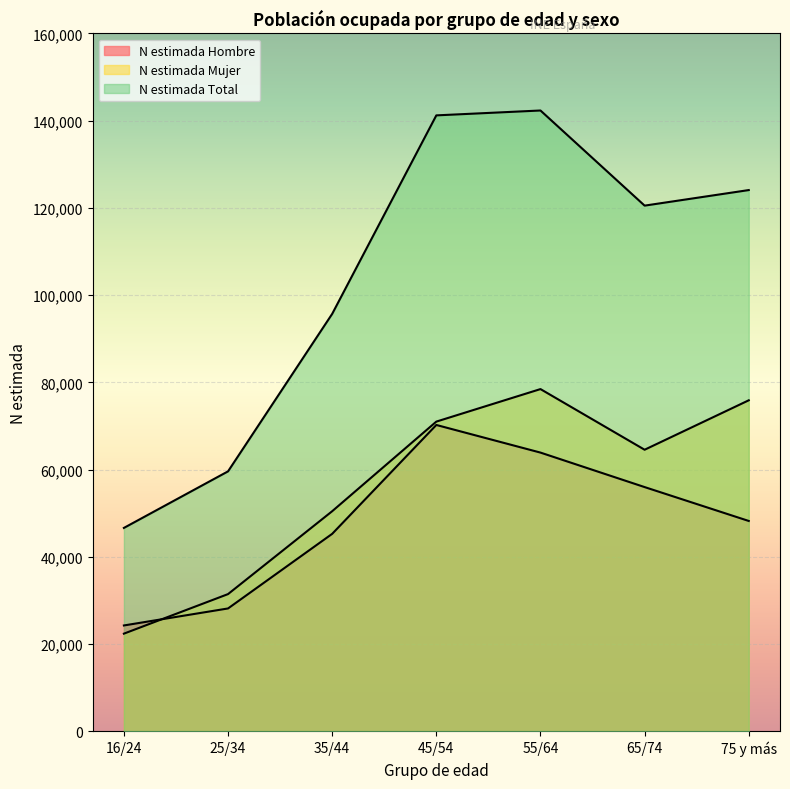

What is the sum of all N estimada Total values?

730033